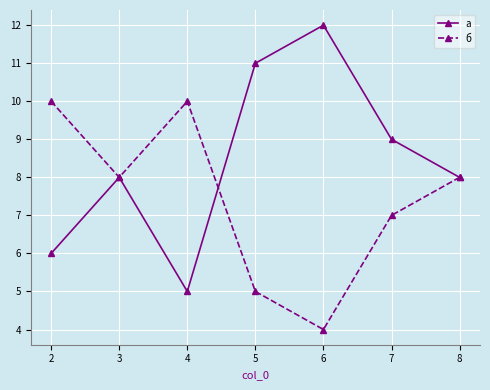

Which series has the largest range (max minus min)?

а